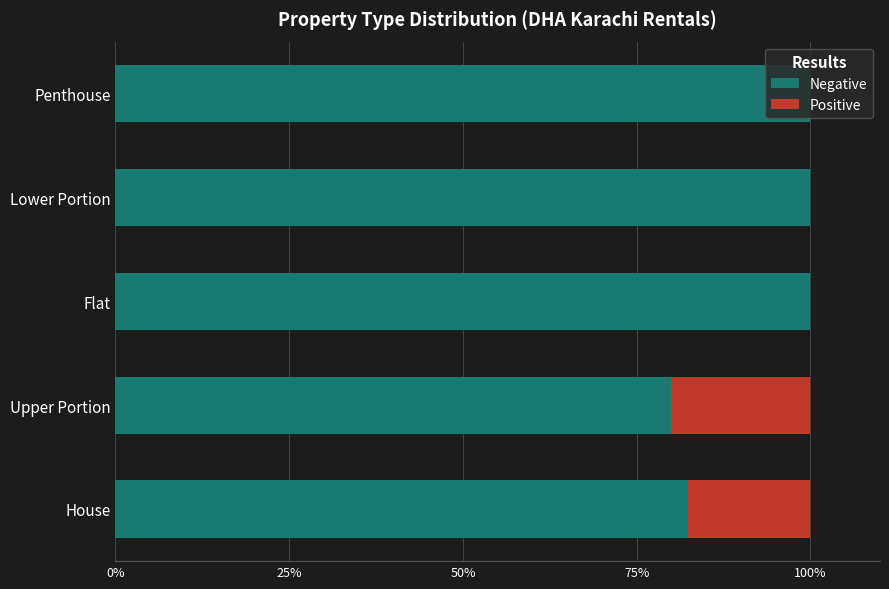

How many distinct data groups are displayed?

2